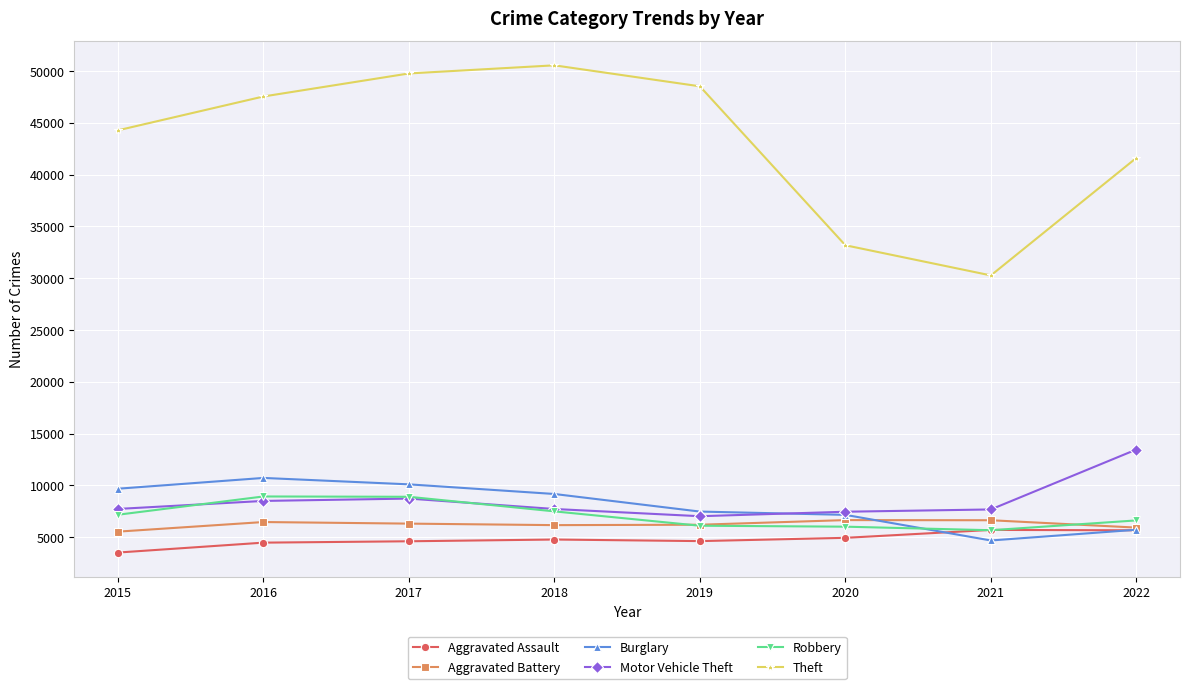

What is the spread (max minus min) of values at 2016?

43064